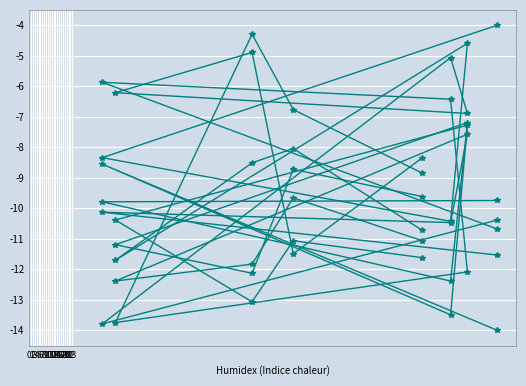

Is the value of col_1 at 4 greater than the value of col_5 at 0?

No